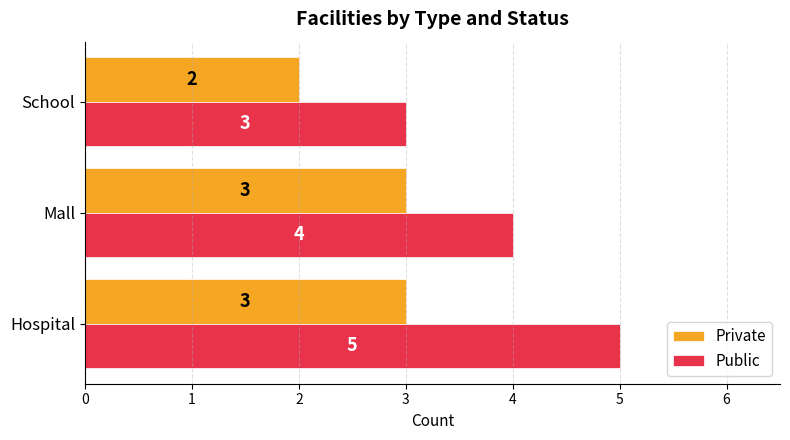

Which series has the widest spread of values?

Public